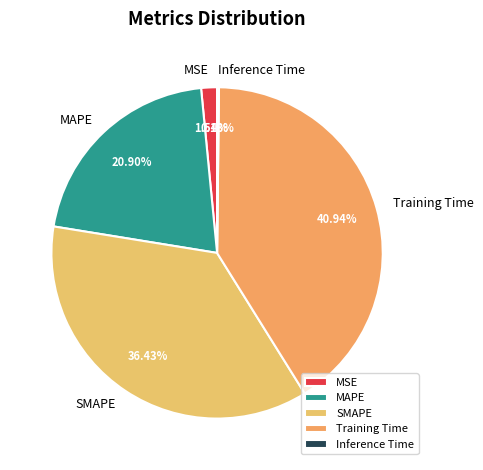

Do SMAPE and MSE together represent more than half of the pie?

No